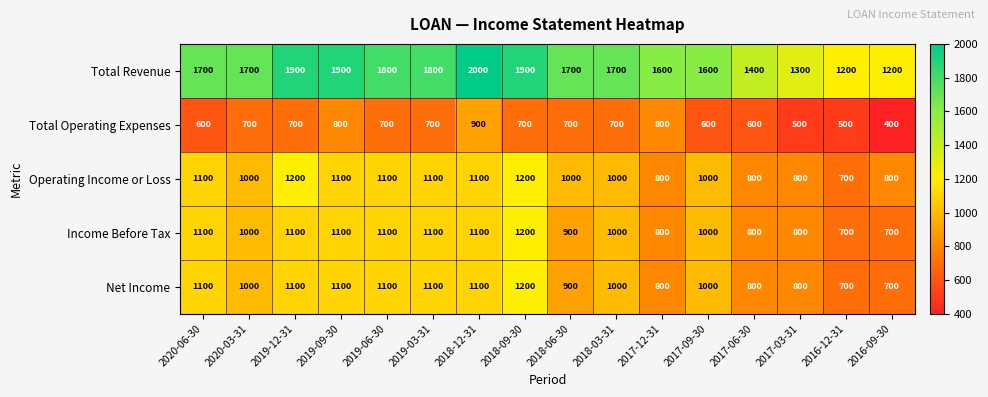

What is the average value of the Income Before Tax series?

969